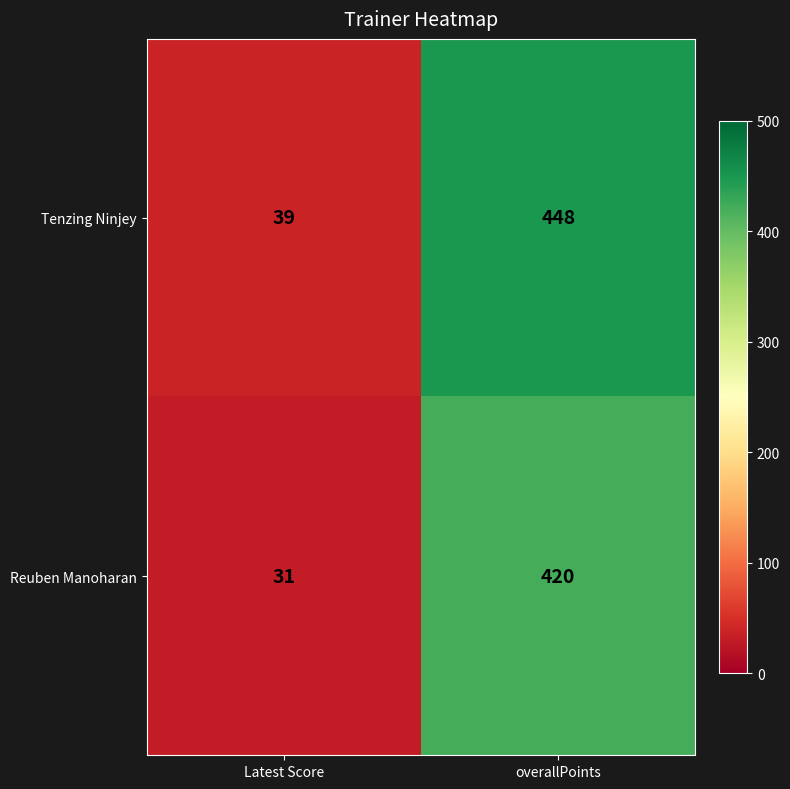

What is the sum of all Reuben Manoharan values?

451